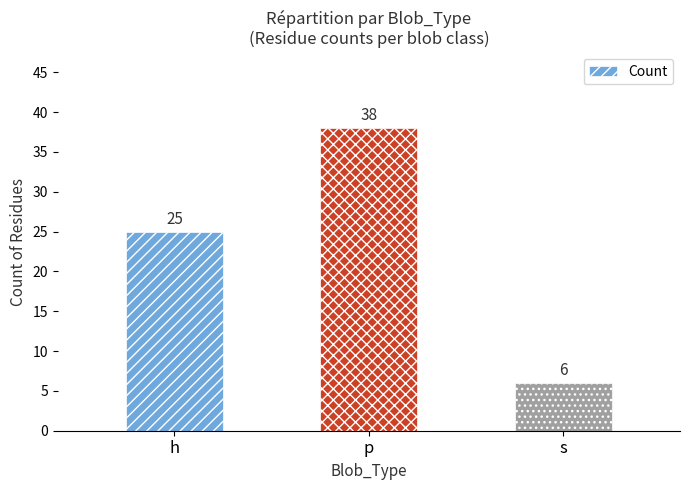

The chart shows a value of 6 at s. True or false?

True